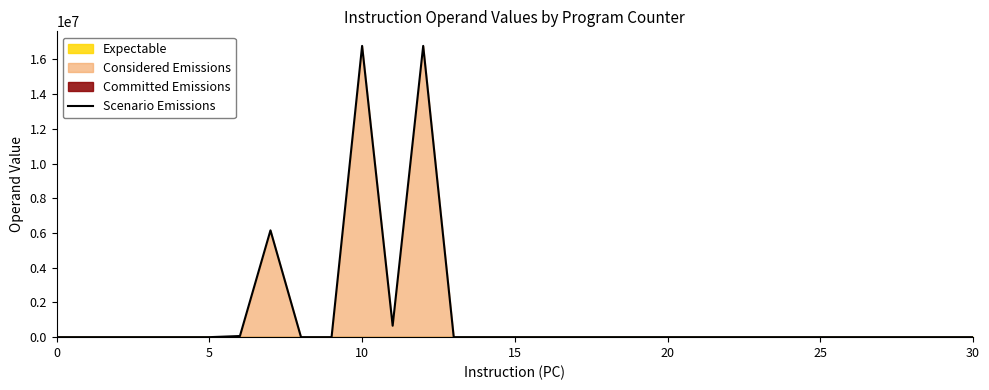

What is the maximum value shown in the chart?

16777215